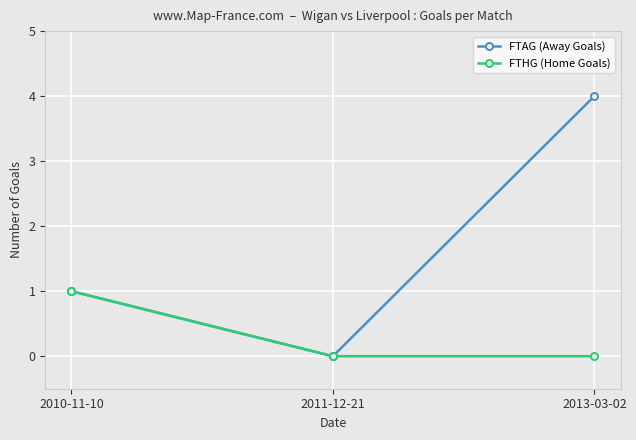

At which label is FTAG (Away Goals) closest to 2?

2010-11-10